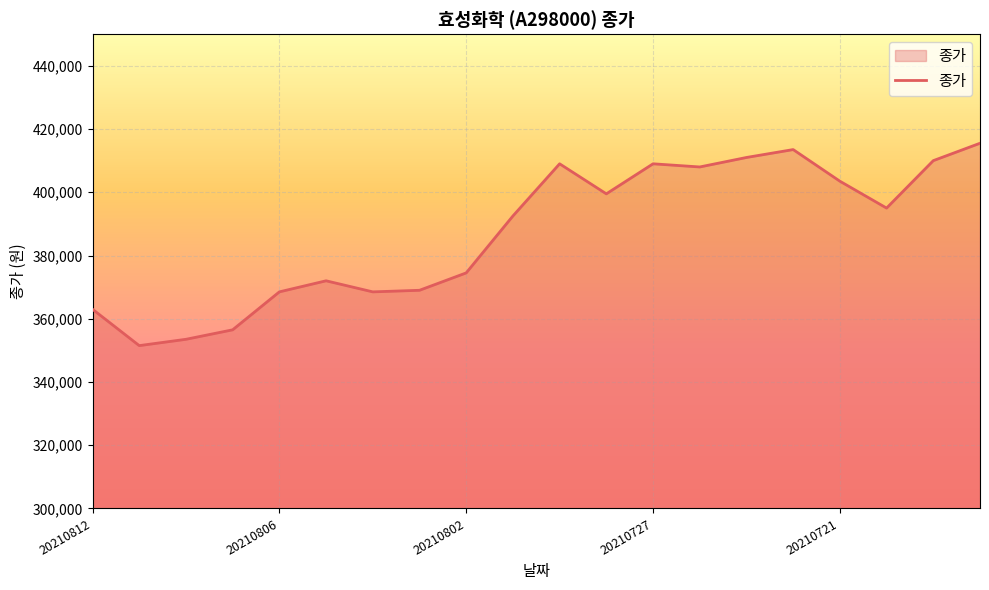

What is the difference between the maximum and minimum values?

64000